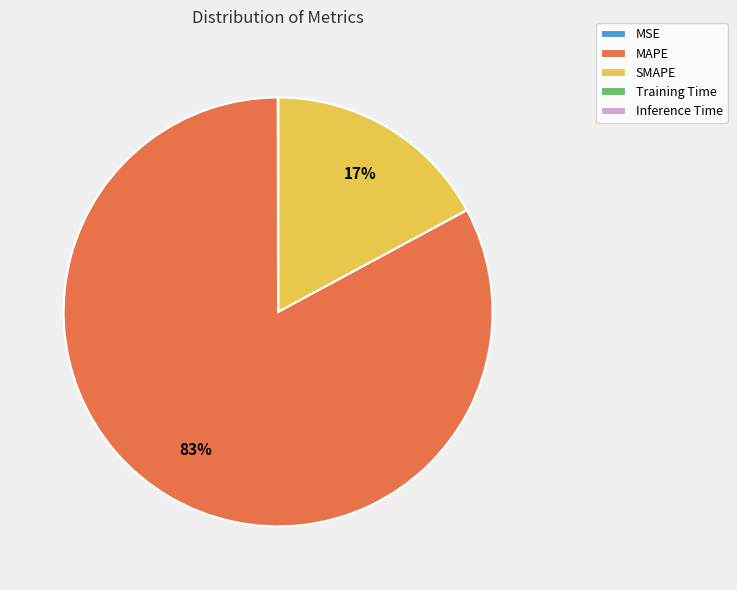

Is the sum of MAPE and SMAPE greater than half?

Yes